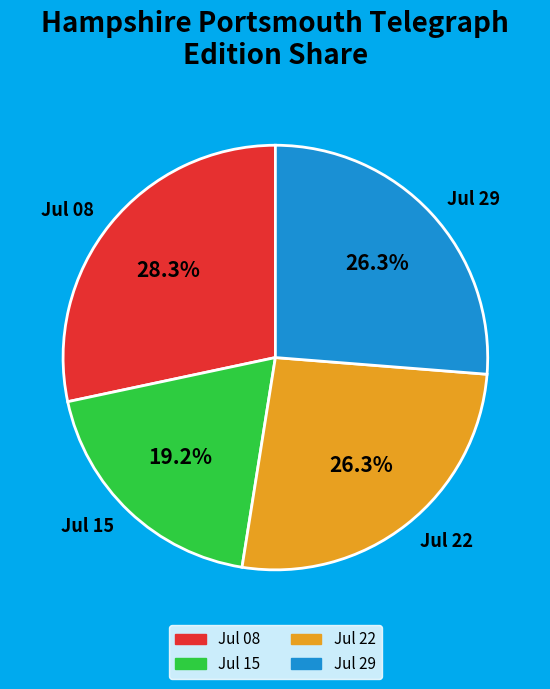

Combined, do Jul 15 and Jul 22 account for over 50%?

No